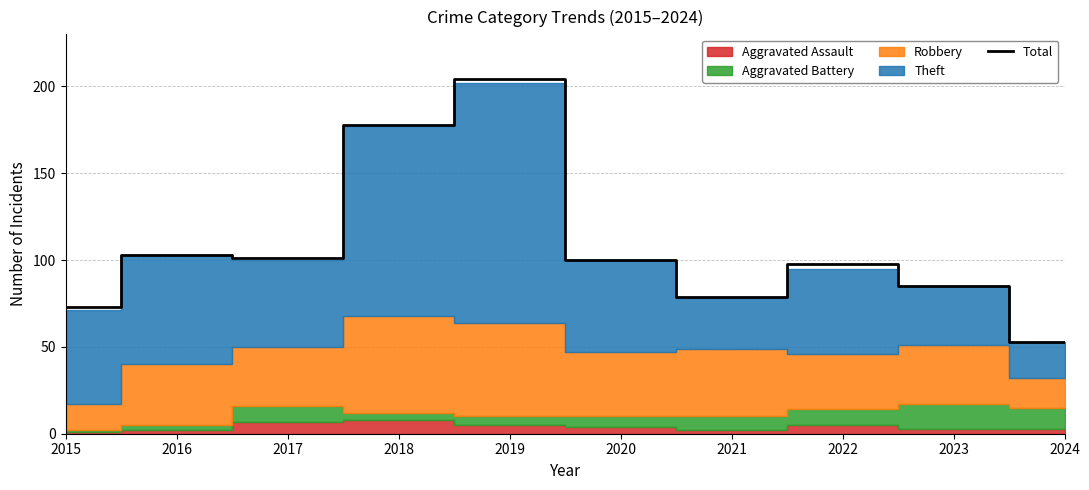

How many interior local valleys (lower than both neighbors) does the data have?

2